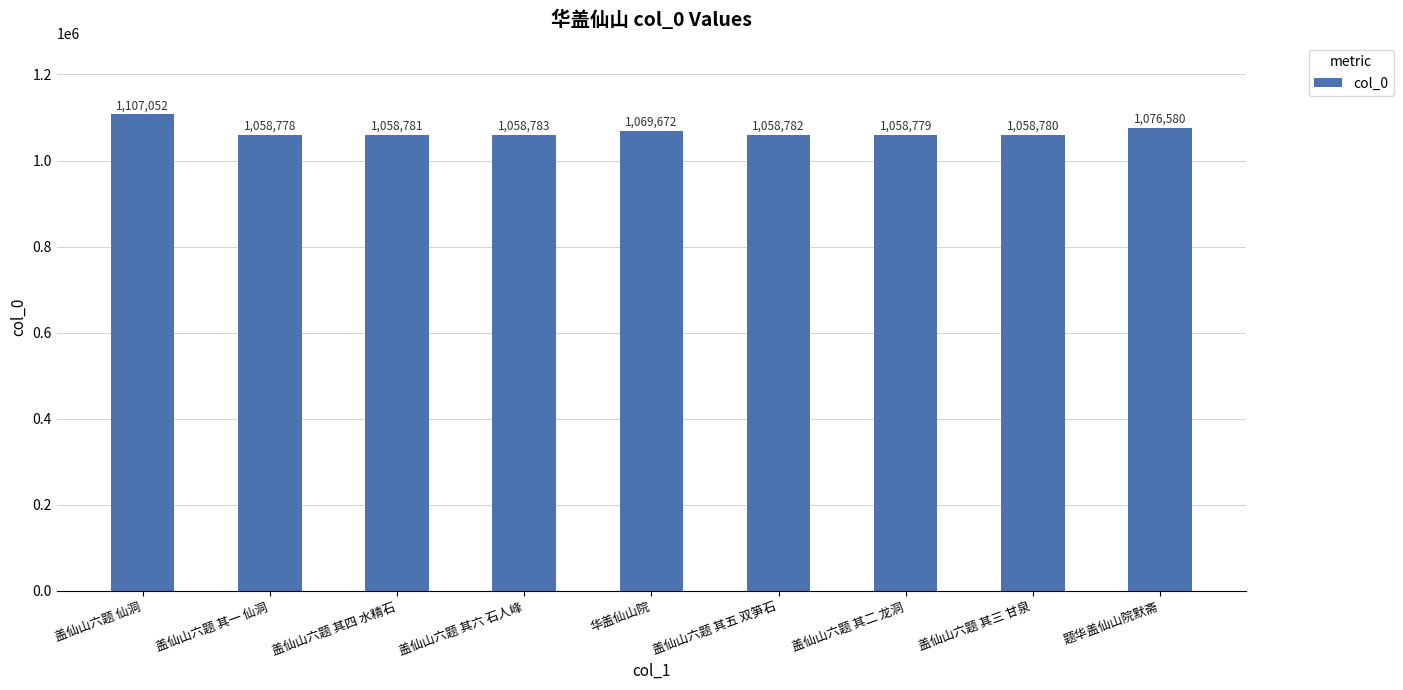

What position from the right is 题华盖仙山院默斋?

1